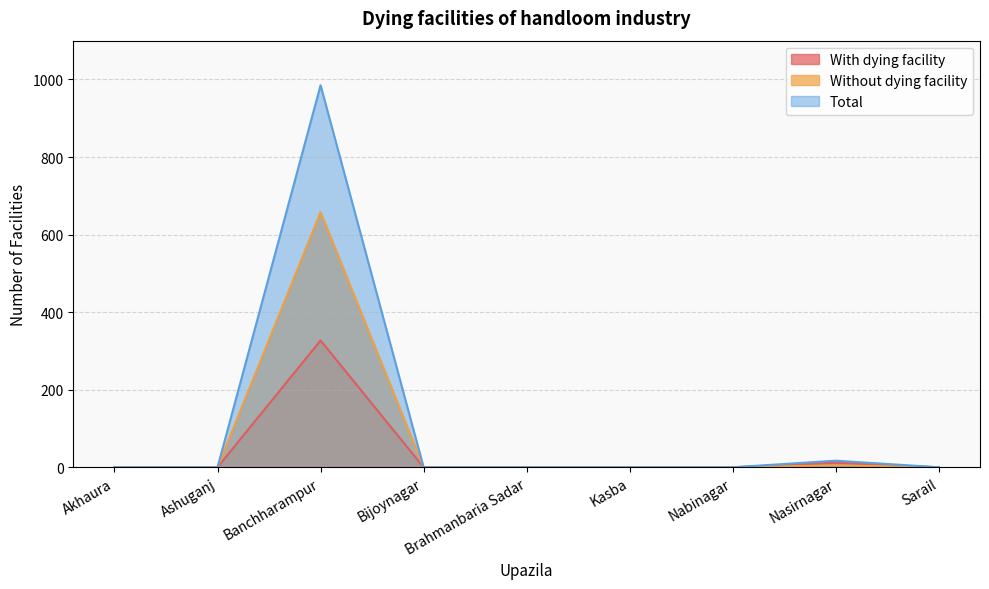

True or false: With dying facility has more than 2 points higher than both neighbors.

False